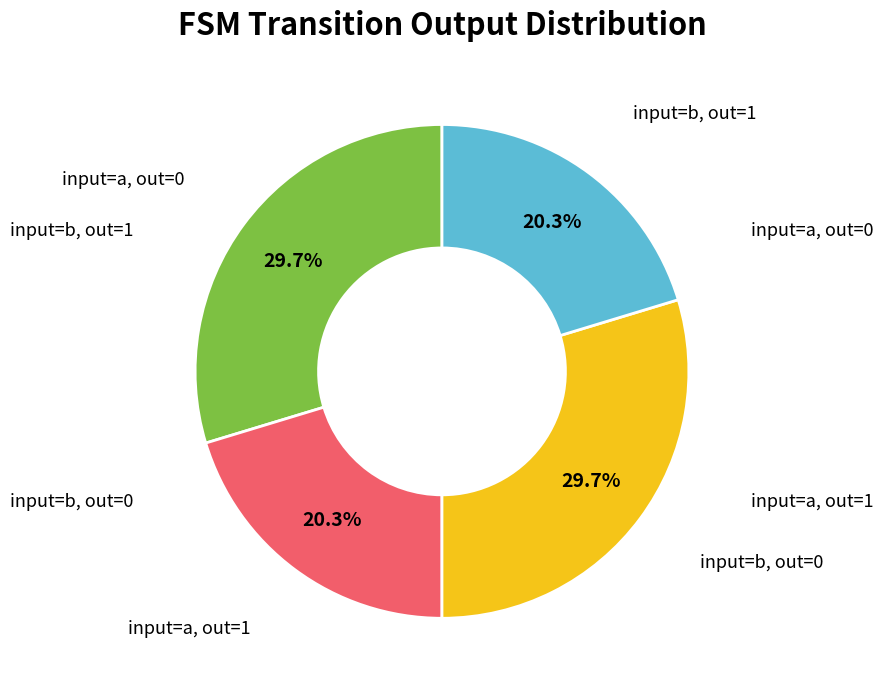

Is there any slice that represents more than half of the pie?

No